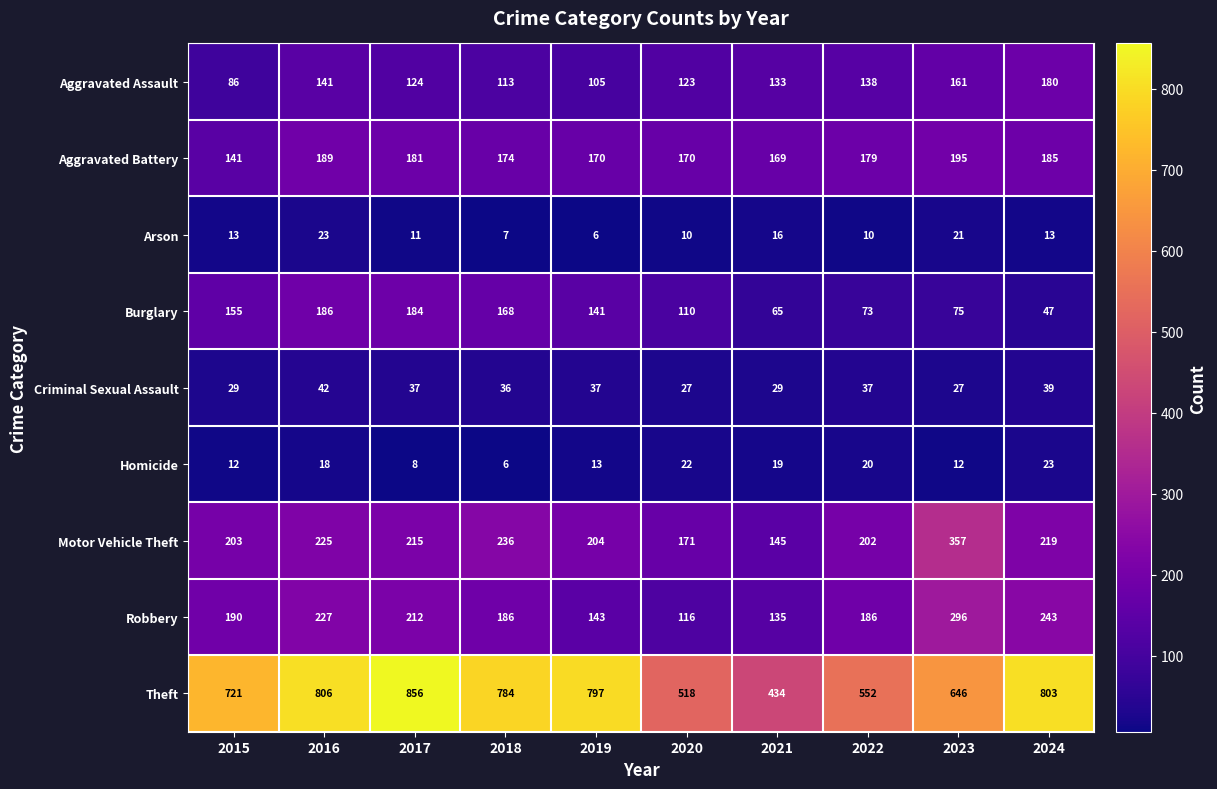

What is the smallest value displayed?

6